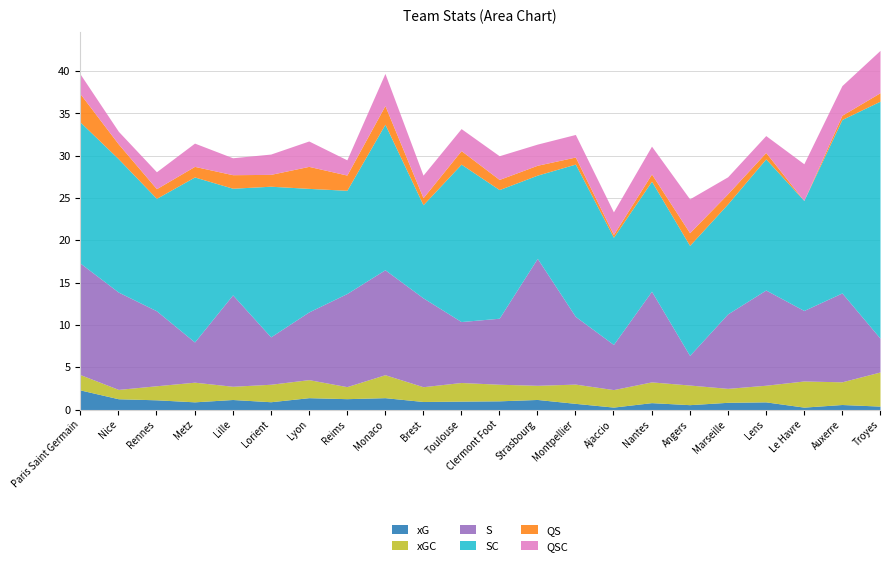

What is the sum of the QSC values at Lyon and Strasbourg?

5.5